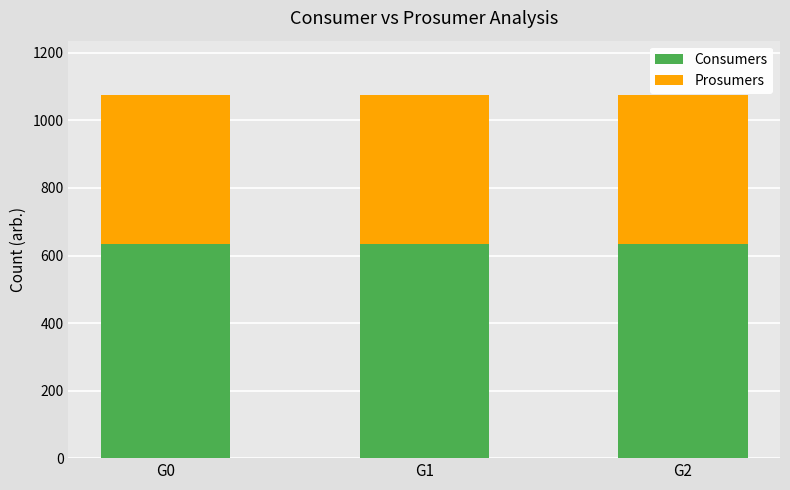

Is it true that Consumers equals 1135 at G1?

False